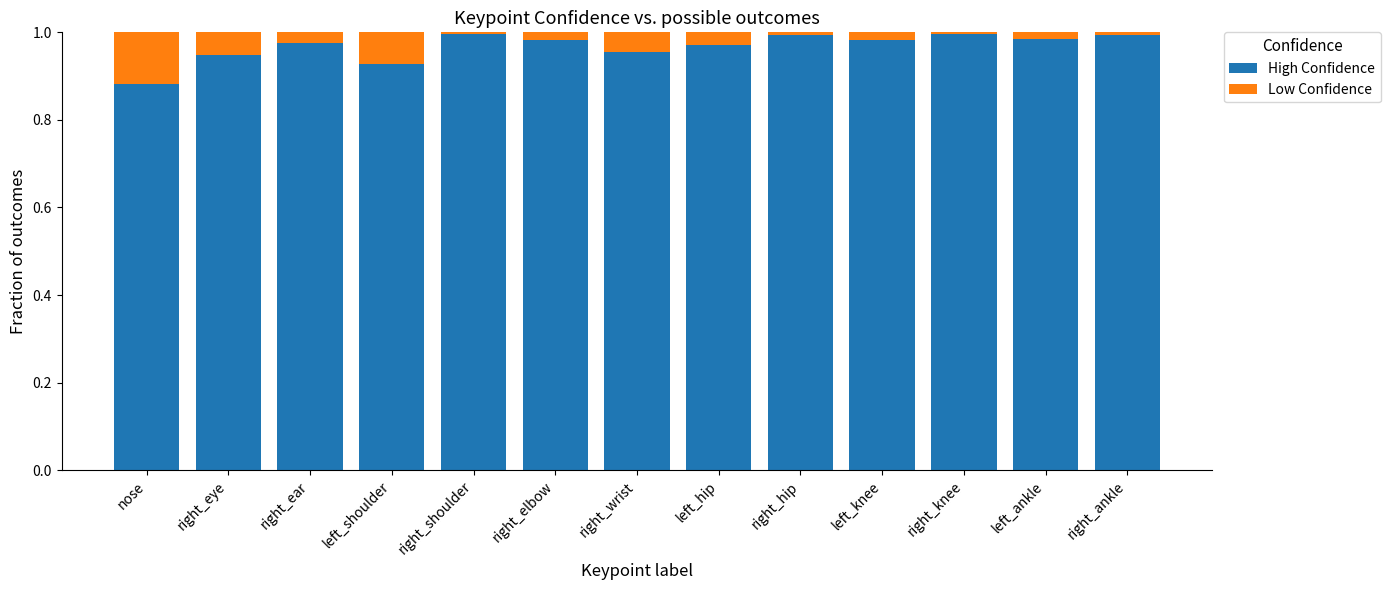

Is it true that High Confidence equals 0.3 at left_shoulder?

False